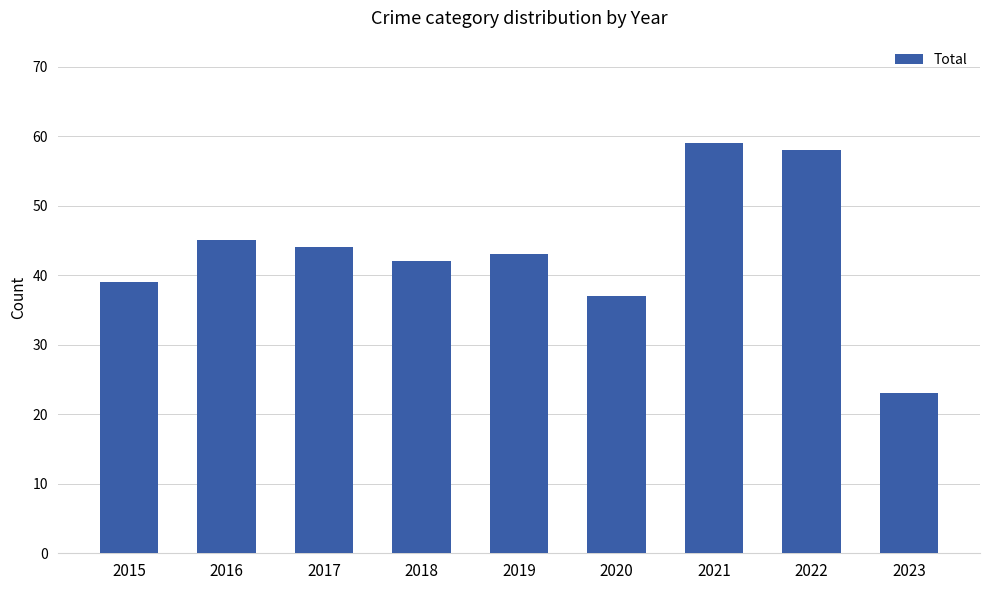

Rank the categories by value from highest to lowest.

2021, 2022, 2016, 2017, 2019, 2018, 2015, 2020, 2023